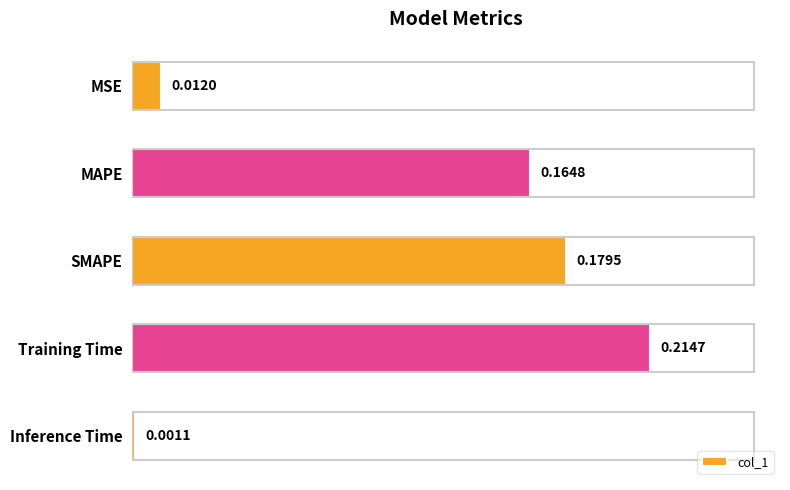

Where is the data nearest to the value 0?

Inference Time